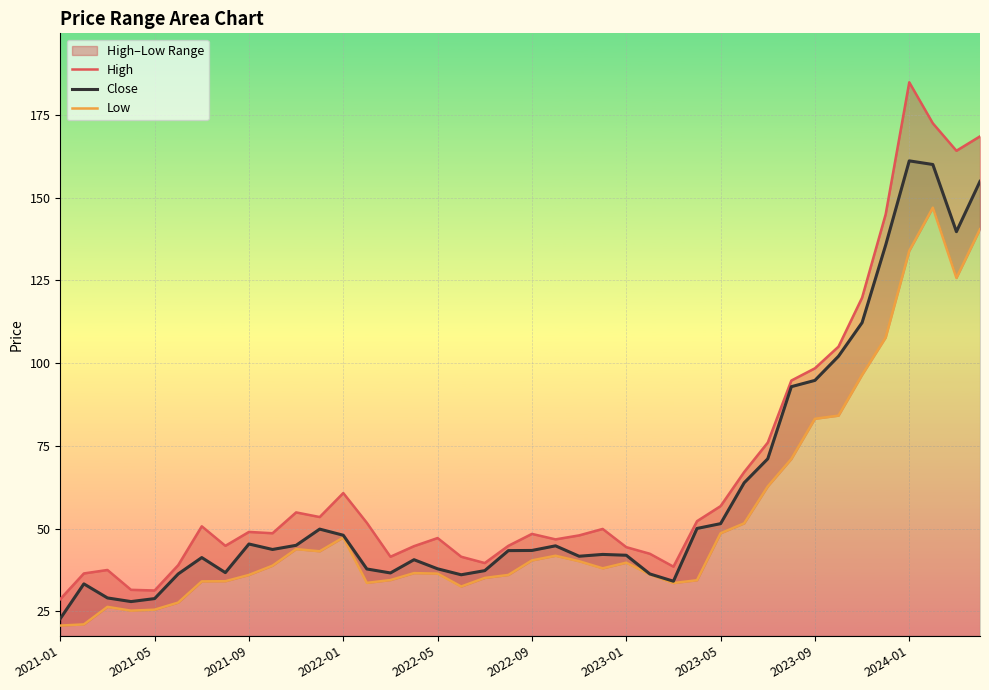

Which category has the lowest value in the Close series?

2021-01